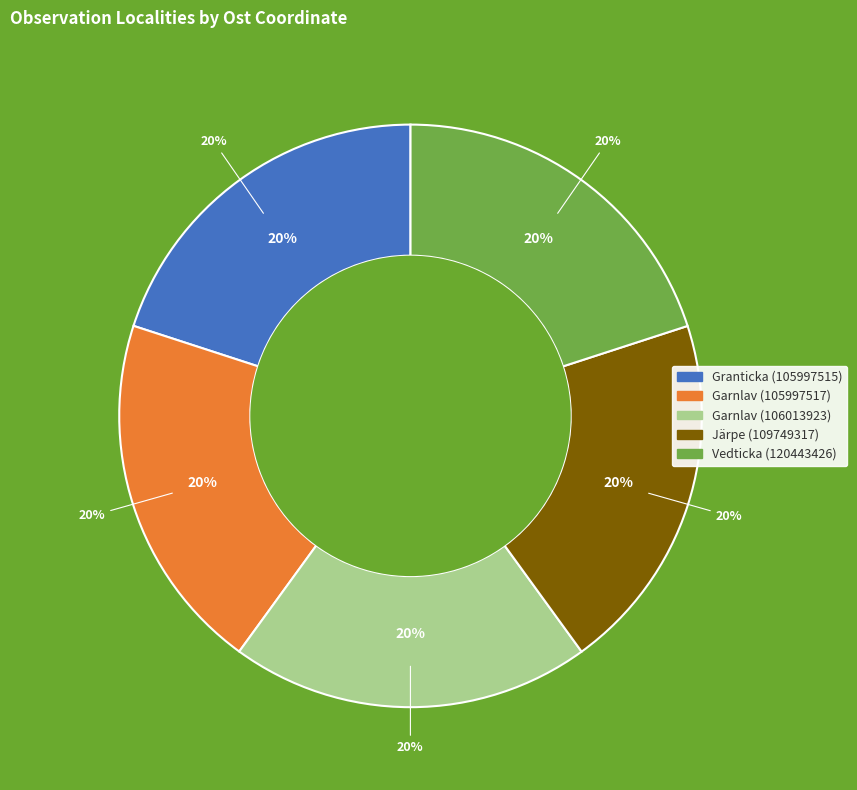

What portion of the pie excludes Granticka (105997515)?

80.0%